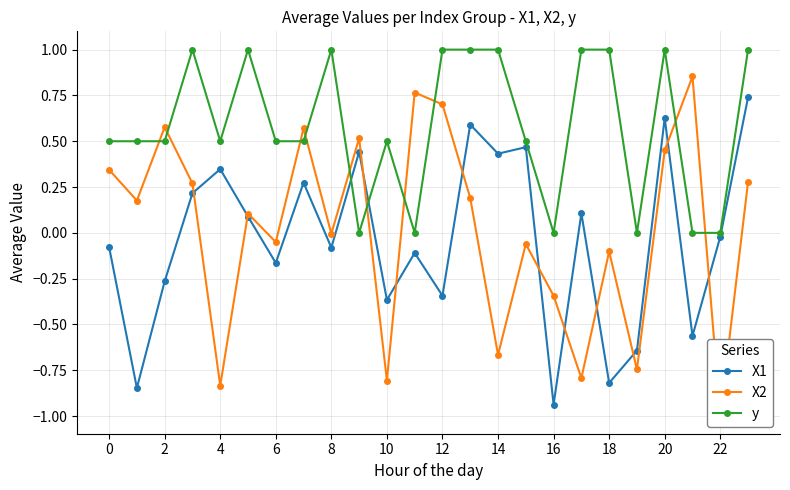

Which series ends up on top after the final intersection of X2 and X1?

X1